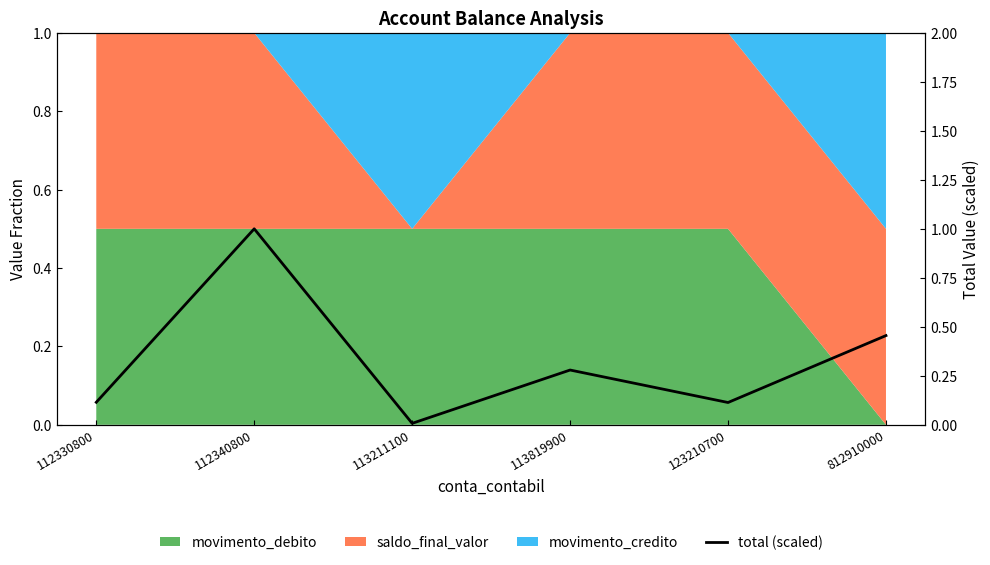

List the labels in order of value, largest first.

112340800, 812910000, 113819900, 112330800, 123210700, 113211100